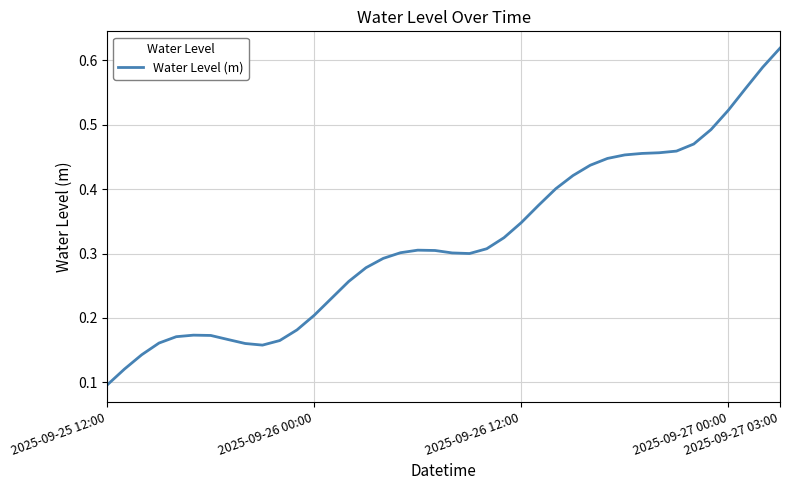

What is the maximum value shown in the chart?

0.6